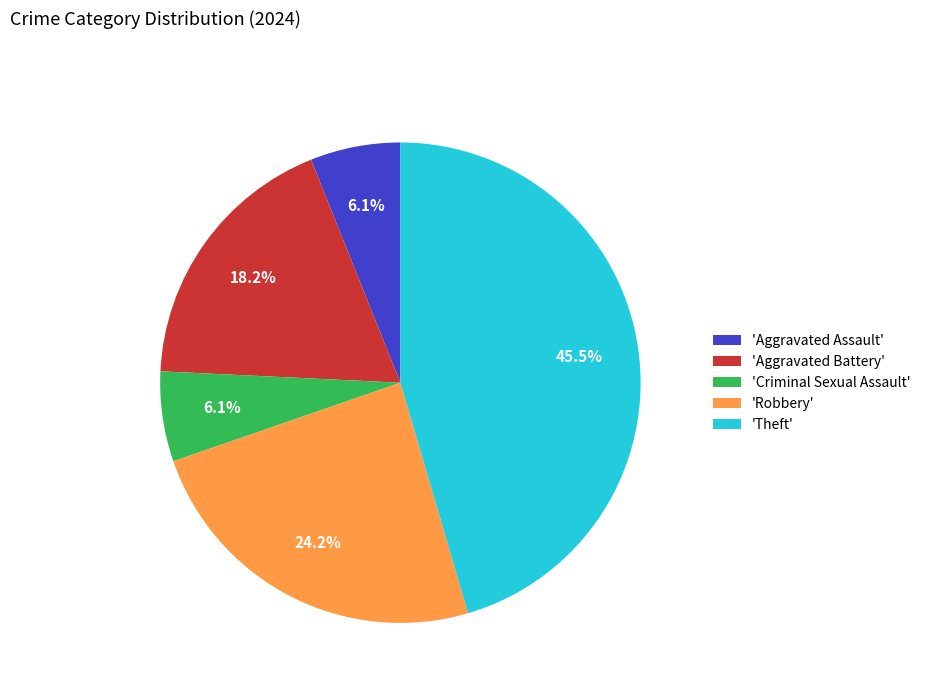

What portion of the pie excludes 'Theft'?

54.5%